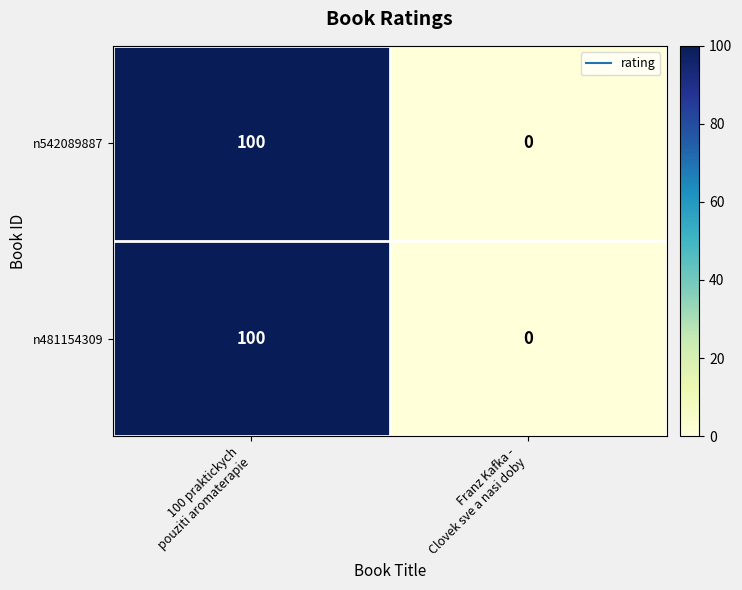

How many categories are shown in the chart?

2